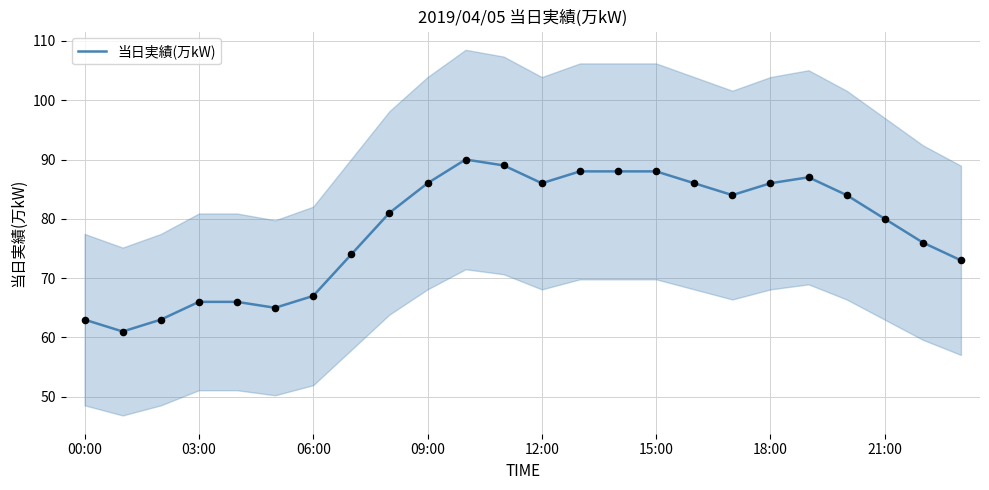

What is the ratio of the value at 22 to the value at 8?

0.9